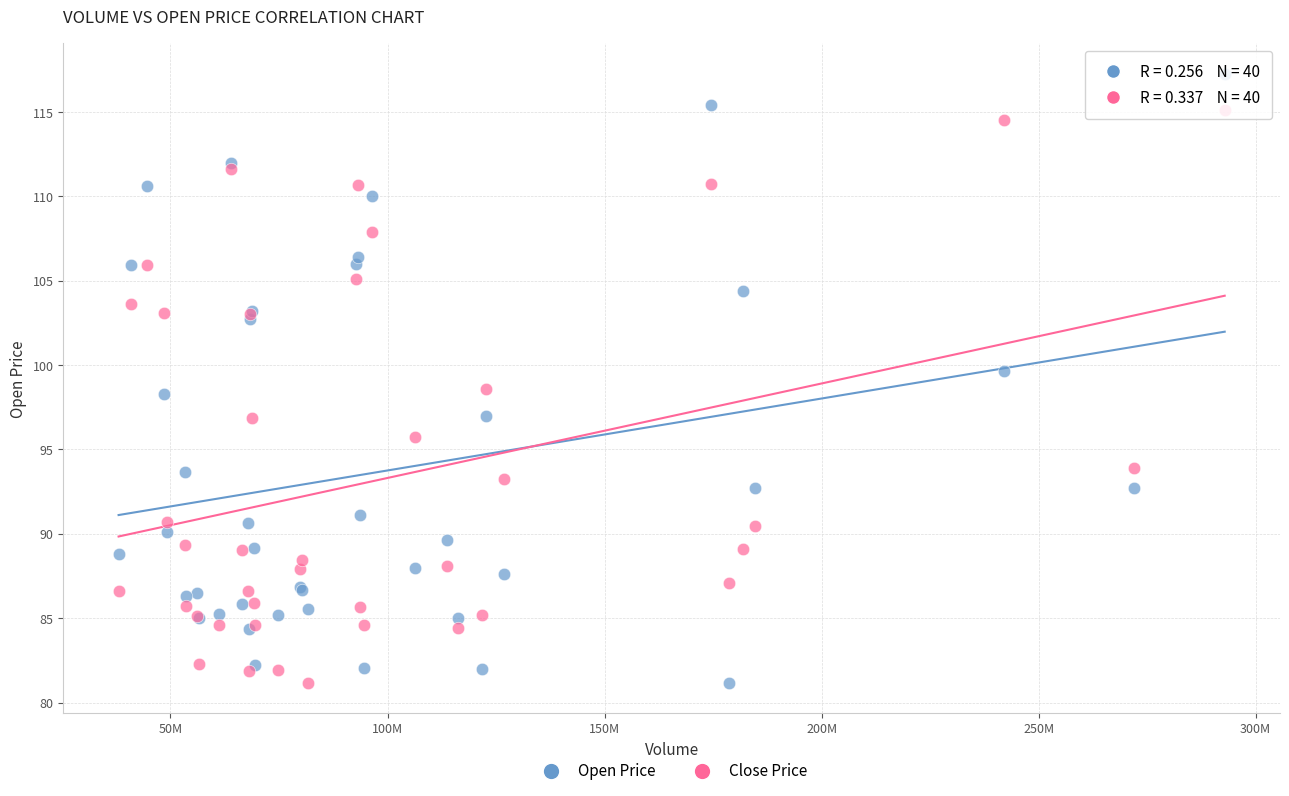

What are all the series names shown in the legend?

Open Price, Close Price